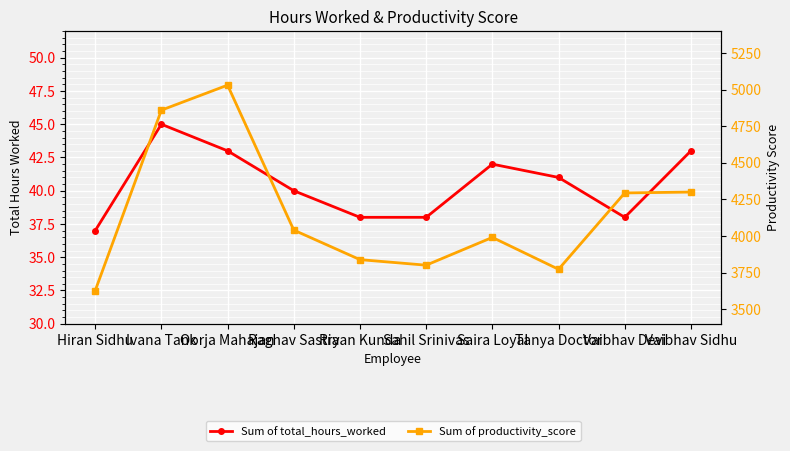

Where does the Sum of productivity_score series first go above 4040?

Ivana Tank